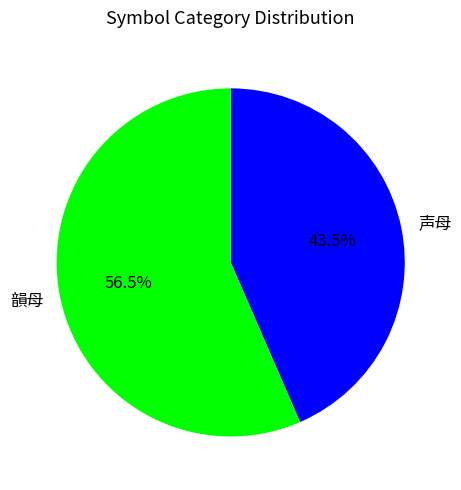

Approximately how many times larger is the value at 声母 compared to 韻母?

0.8